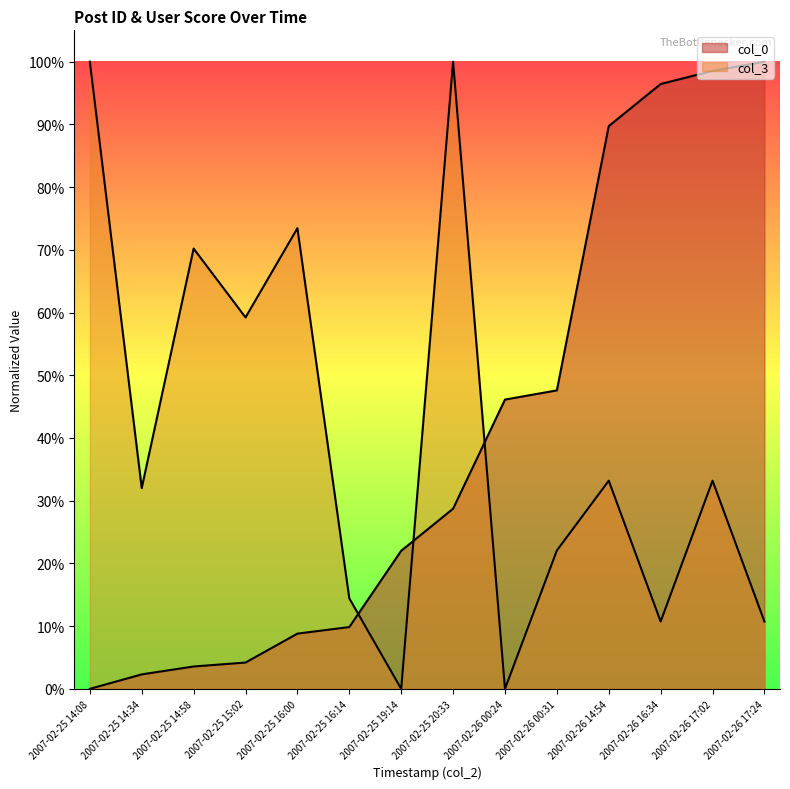

How many values in the col_3 series exceed 0?

12